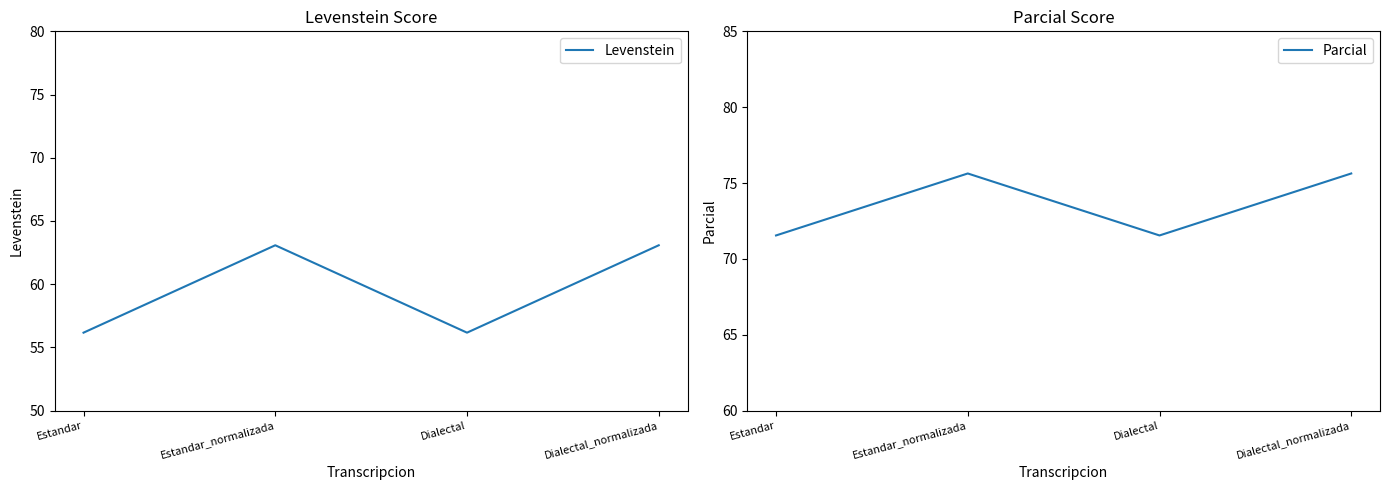

List the series in order of their overall mean, highest first.

Parcial, Levenstein